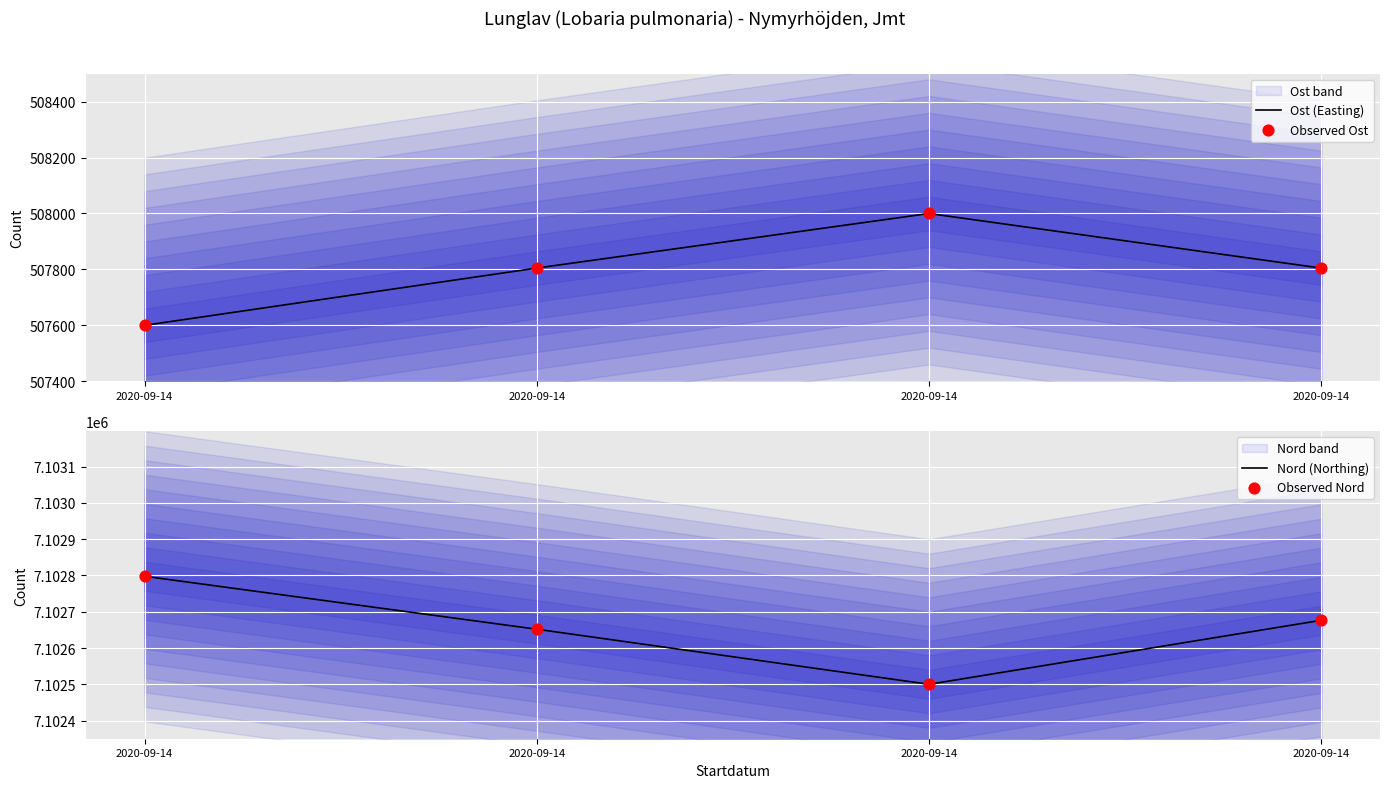

At which category is the sum across all series the highest?

2020-09-14